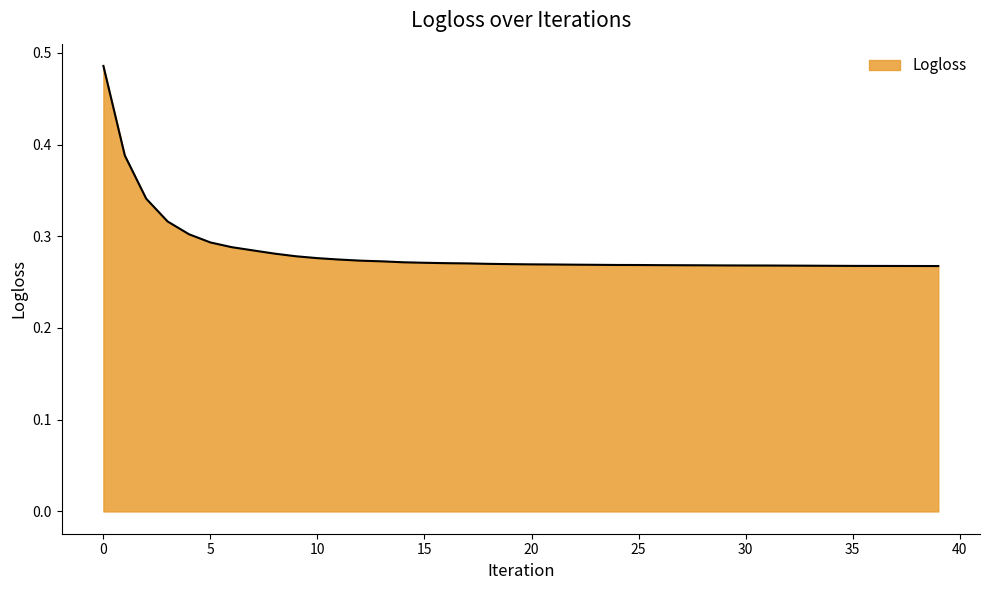

How many lines are shown in the chart?

1